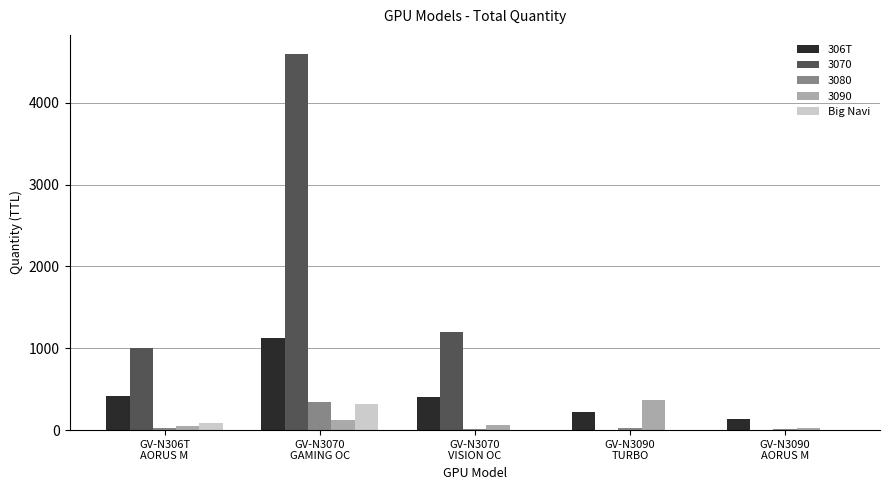

Which series has the largest total across all categories?

3070